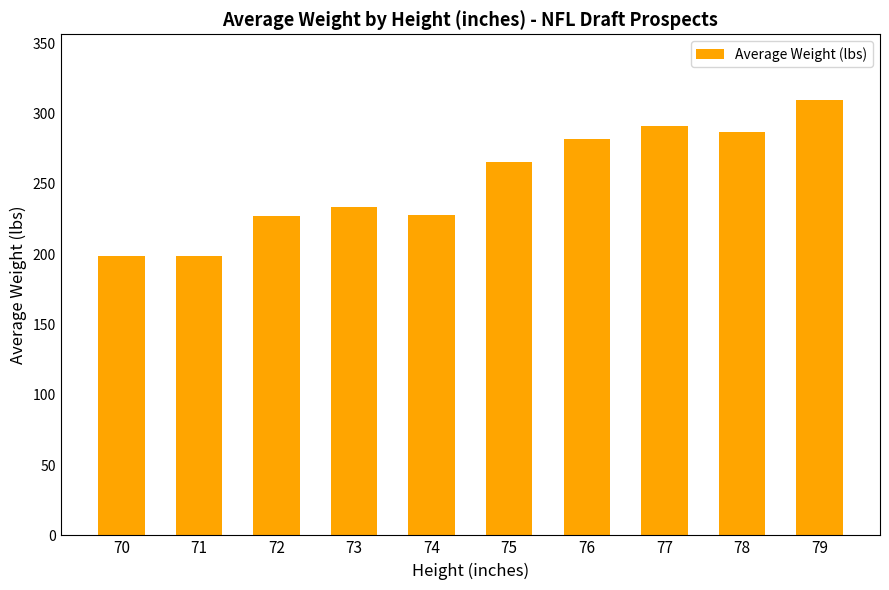

How many bars are there in total?

10